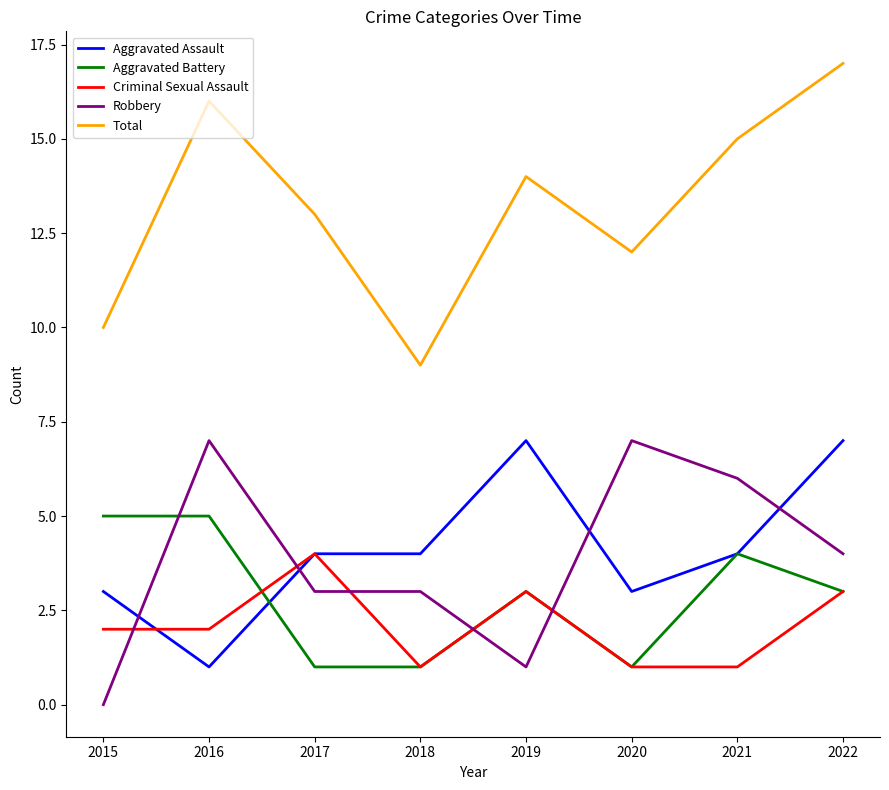

What is the difference between the maximum and minimum values in the Aggravated Assault series?

6